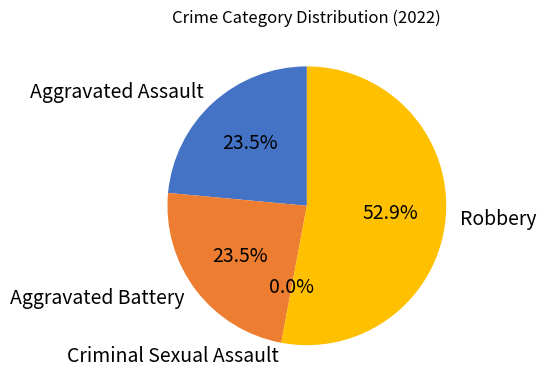

Is it true that Aggravated Assault is 17% of the pie?

False